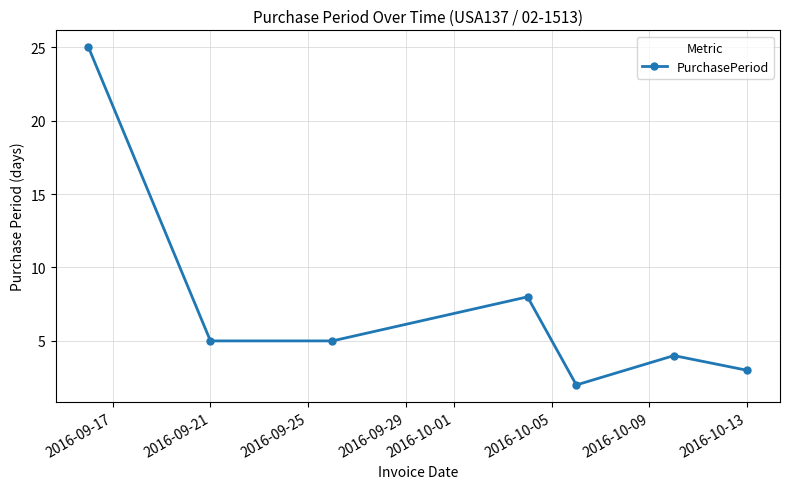

What is the maximum value shown in the chart?

25